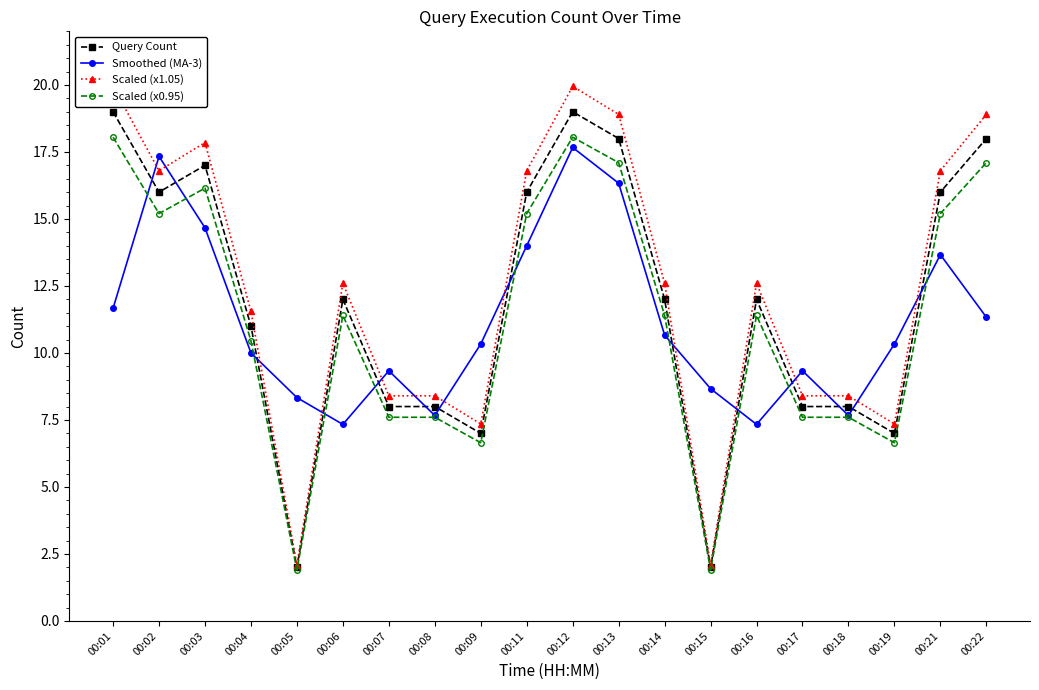

What is the difference between the highest and lowest values at 00:06?

5.3